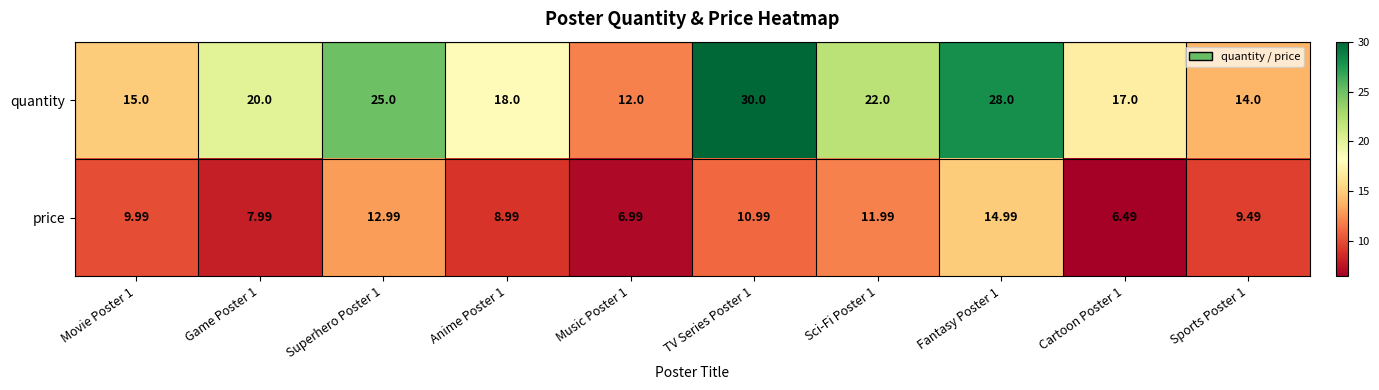

Which series changed the most between Sci-Fi Poster 1 and Cartoon Poster 1?

price